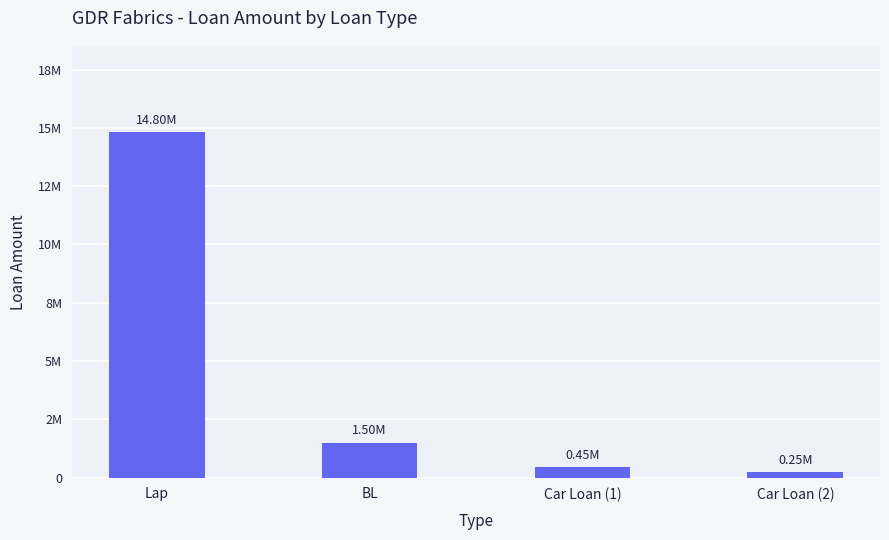

What is the sum of all values?

17000000